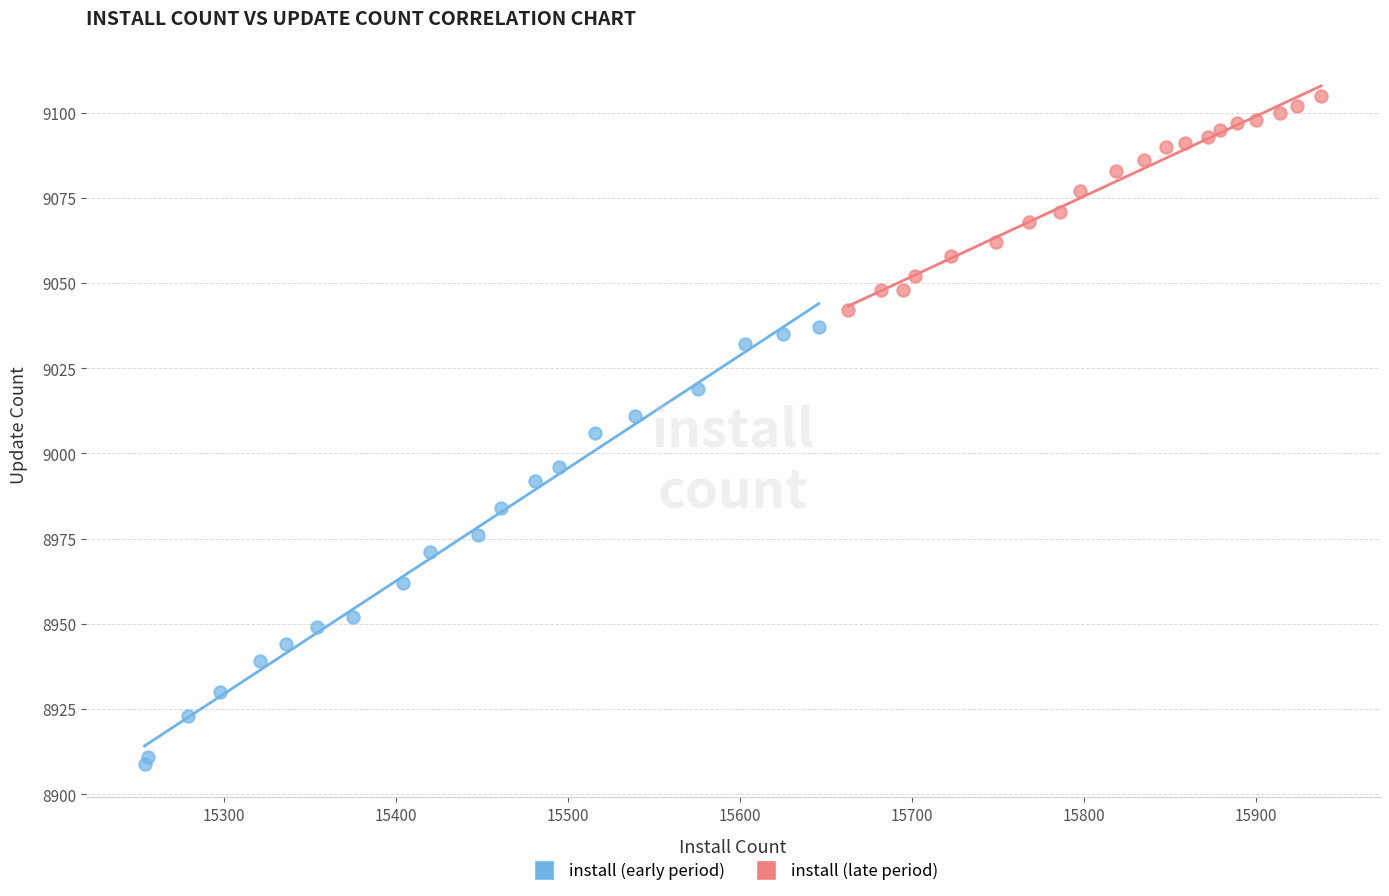

Which series contains the highest Y value?

install (late period)